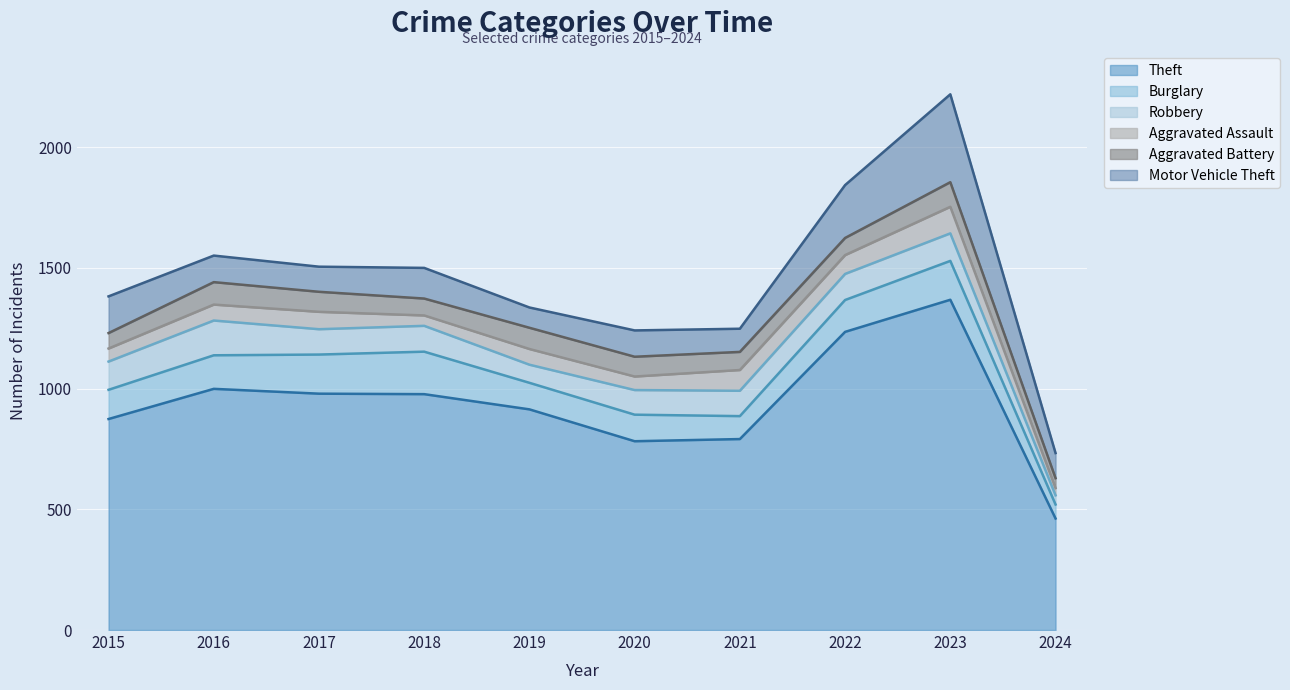

Where is the first local maximum for Burglary?

2018